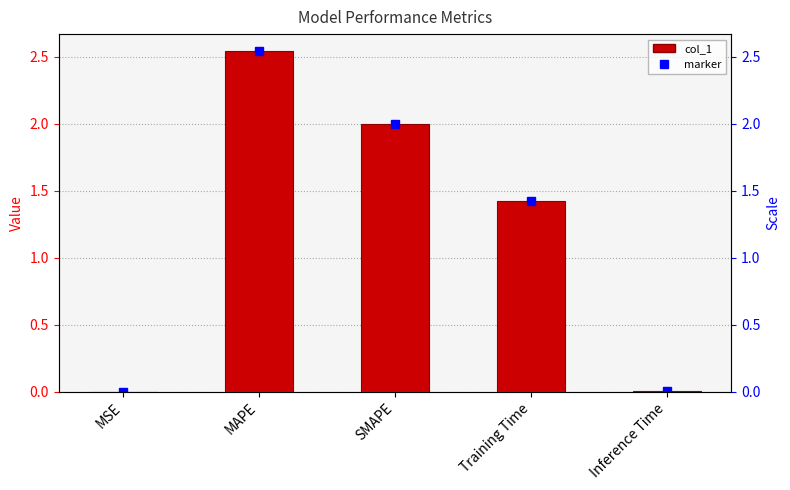

What value does the data have at Training Time?

1.4